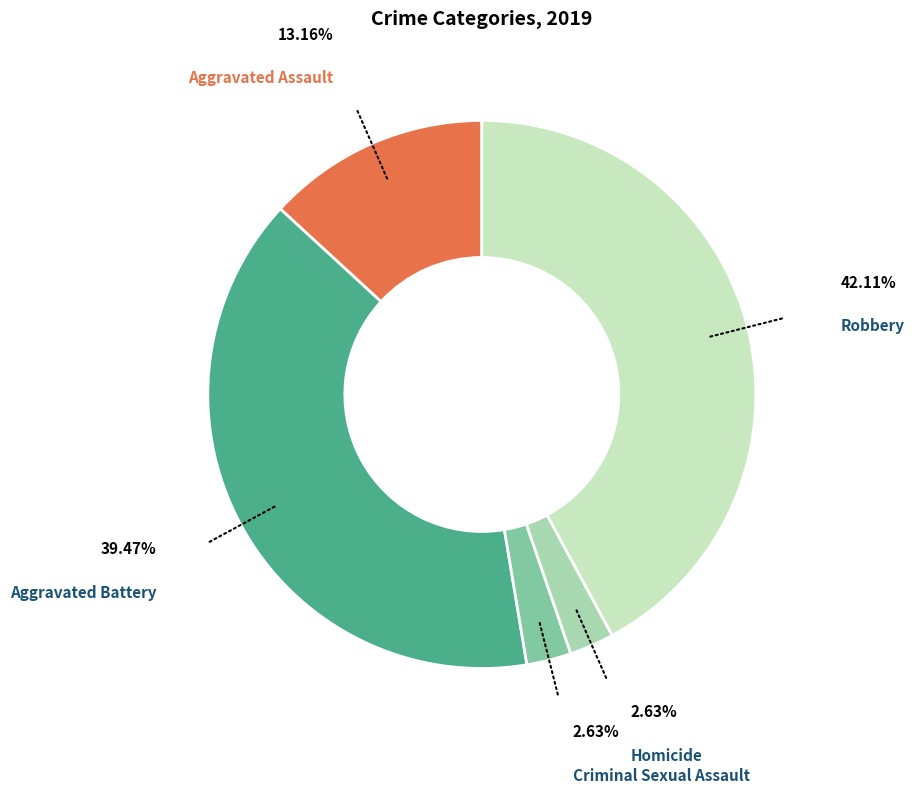

Count the number of slices in the pie.

5